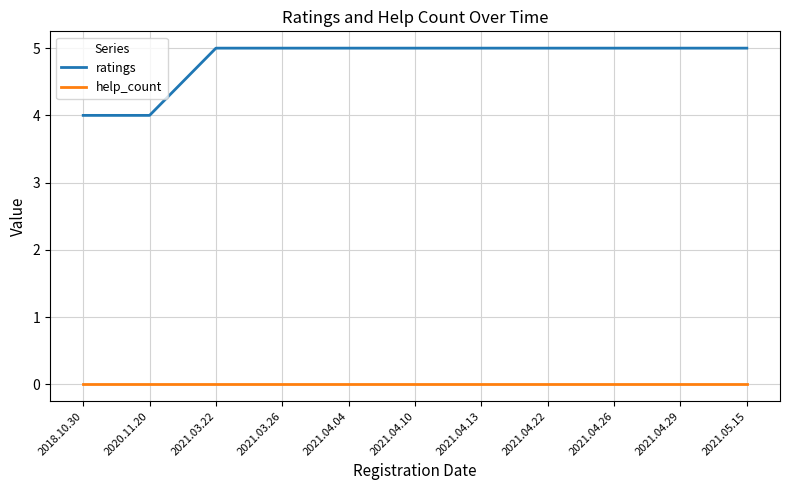

True or false: ratings has a value of 5 at 2021.04.10.

True